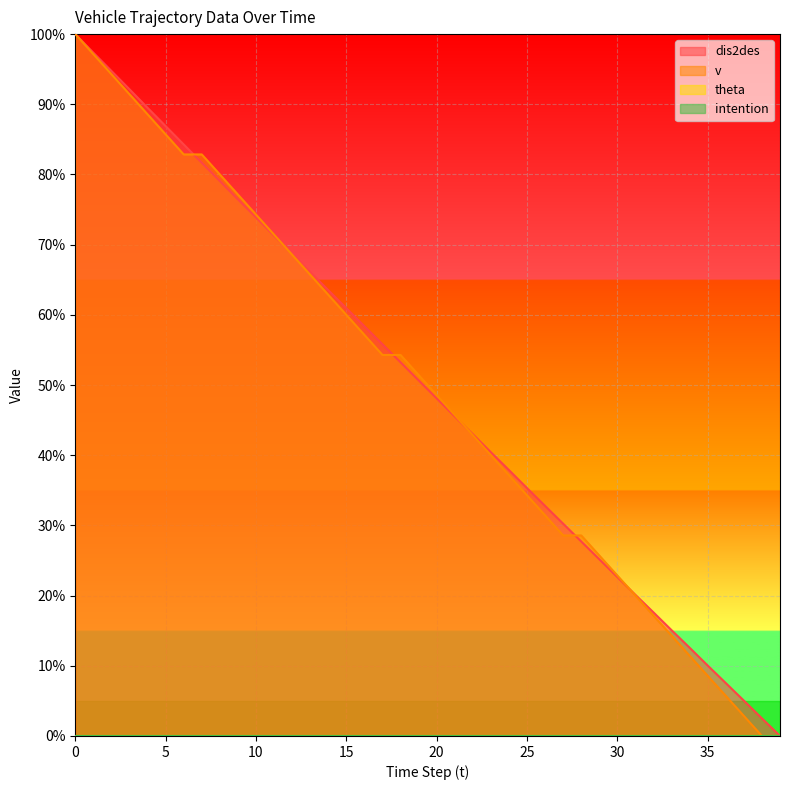

Reading right to left, transcribe all the data shown in this chart.

dis2des: 39=0.0	38=2.5	37=5.0	36=7.5	35=10.0	34=12.6	33=15.1	32=17.6	31=20.1	30=22.6	29=25.2	28=27.7	27=30.2	26=32.8	25=35.3	24=37.9	23=40.4	22=43.0	21=45.5	20=48.1	19=50.7	18=53.2	17=55.8	16=58.4	15=61.0	14=63.5	13=66.1	12=68.7	11=71.3	10=73.9	9=76.5	8=79.1	7=81.7	6=84.3	5=86.9	4=89.5	3=92.1	2=94.7	1=97.4	0=100.0
v: 39=0.0	38=0.0	37=2.9	36=5.7	35=8.6	34=11.4	33=14.3	32=17.1	31=20.0	30=22.9	29=25.7	28=28.6	27=28.6	26=31.4	25=34.3	24=37.1	23=40.0	22=42.9	21=45.7	20=48.6	19=51.4	18=54.3	17=54.3	16=57.1	15=60.0	14=62.9	13=65.7	12=68.6	11=71.4	10=74.3	9=77.1	8=80.0	7=82.9	6=82.9	5=85.7	4=88.6	3=91.4	2=94.3	1=97.1	0=100.0